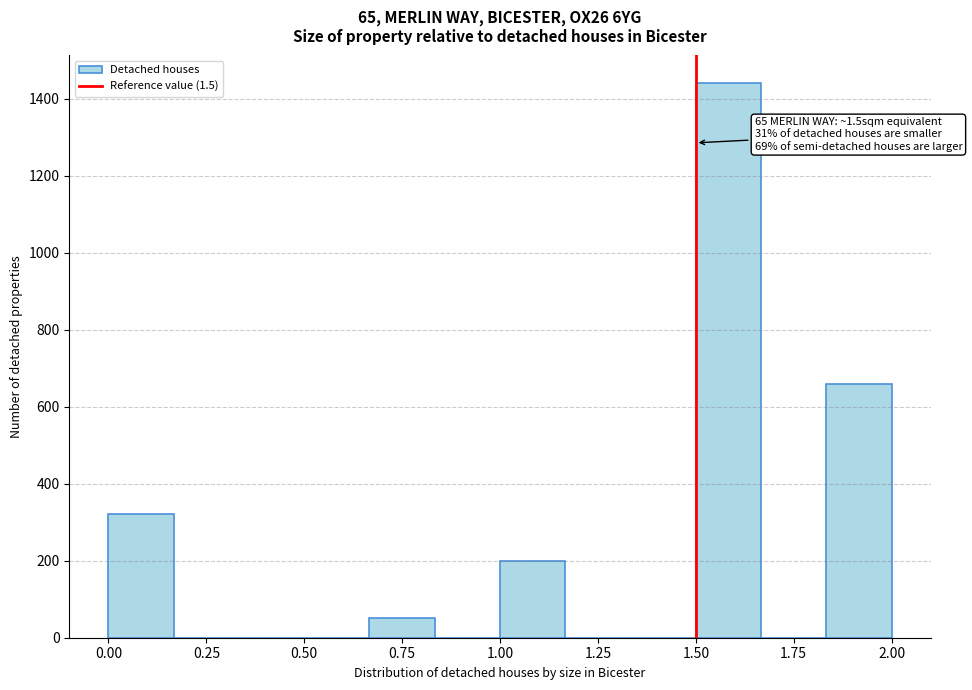

Read against the x-axis, roughly where is the centre of the tallest bar?

1.60